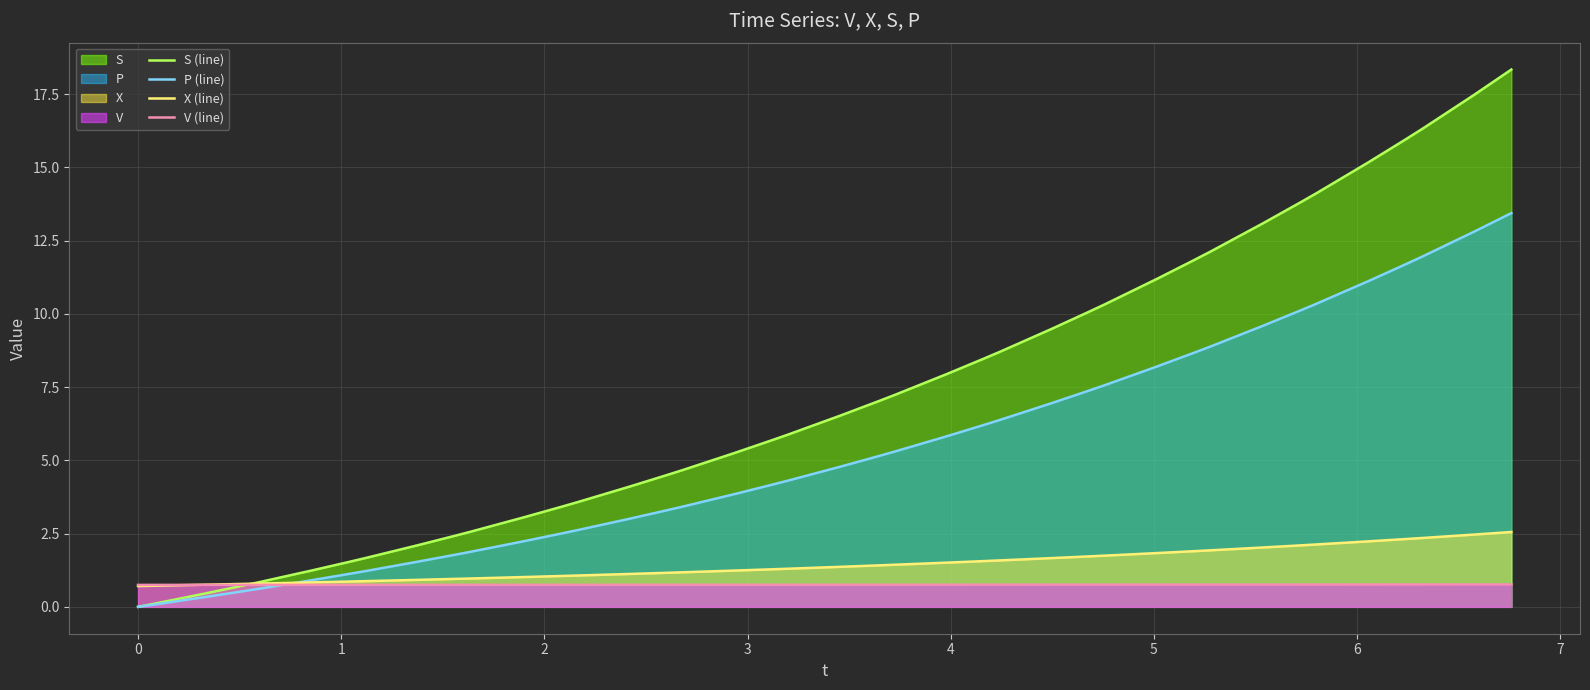

What are all the series names shown in the legend?

S (line), P (line), X (line), V (line)